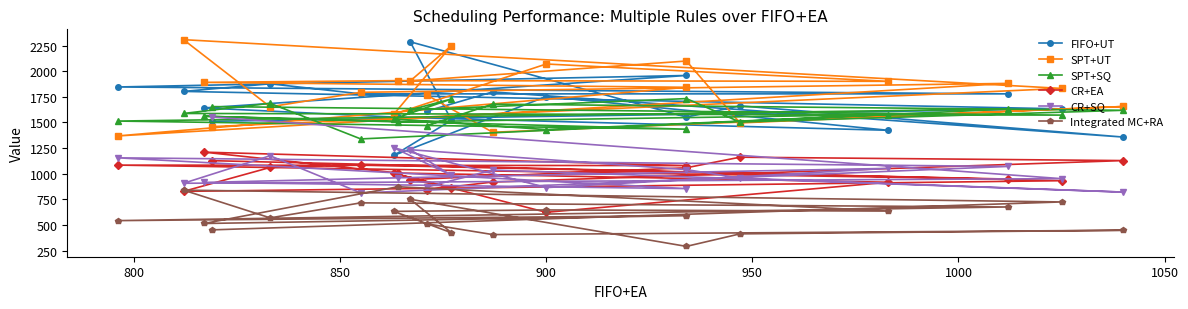

True or false: FIFO+UT and CR+SQ intersect in this chart.

True